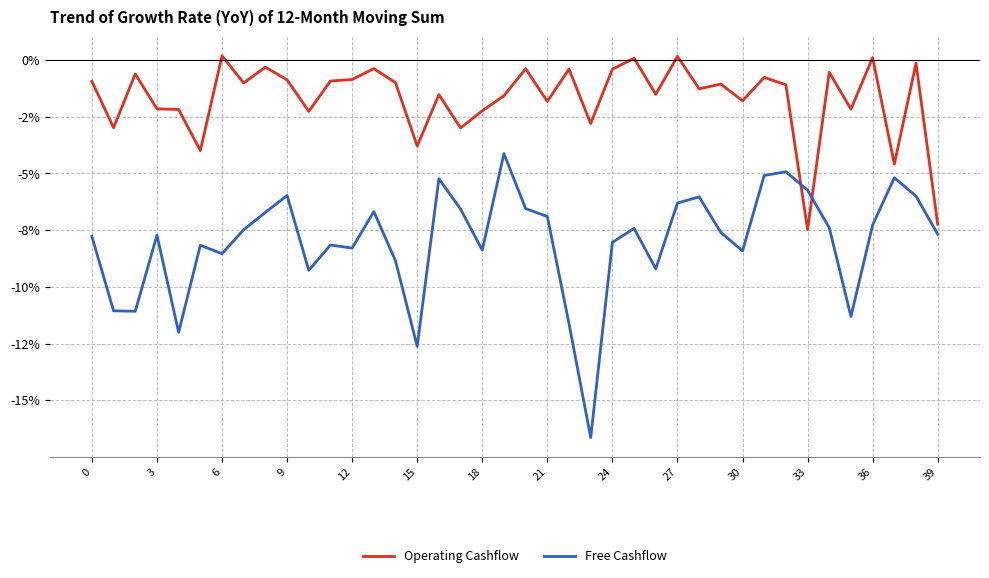

At which category does the chart reach its minimum across all series?

23